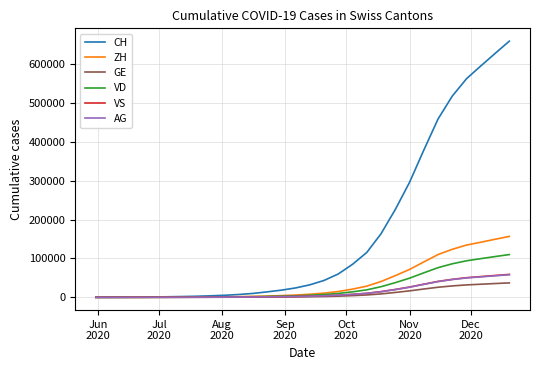

Which series has the largest range (max minus min)?

CH